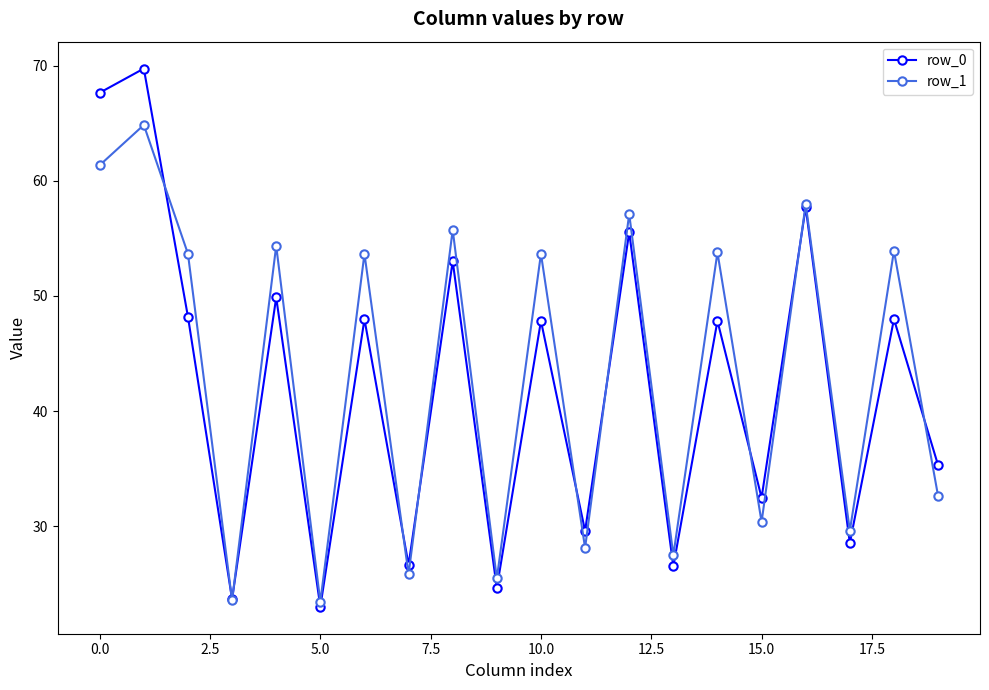

Which series has the largest range (max minus min)?

row_0